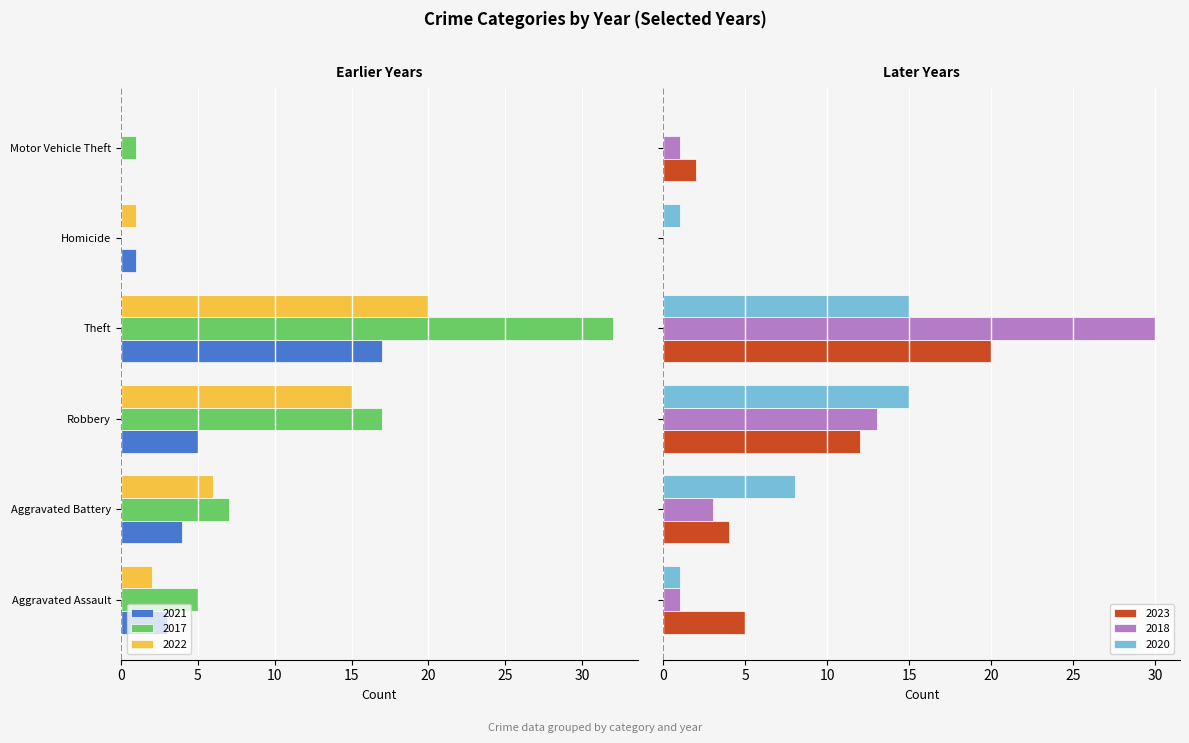

At how many categories does at least one series exceed -22?

6